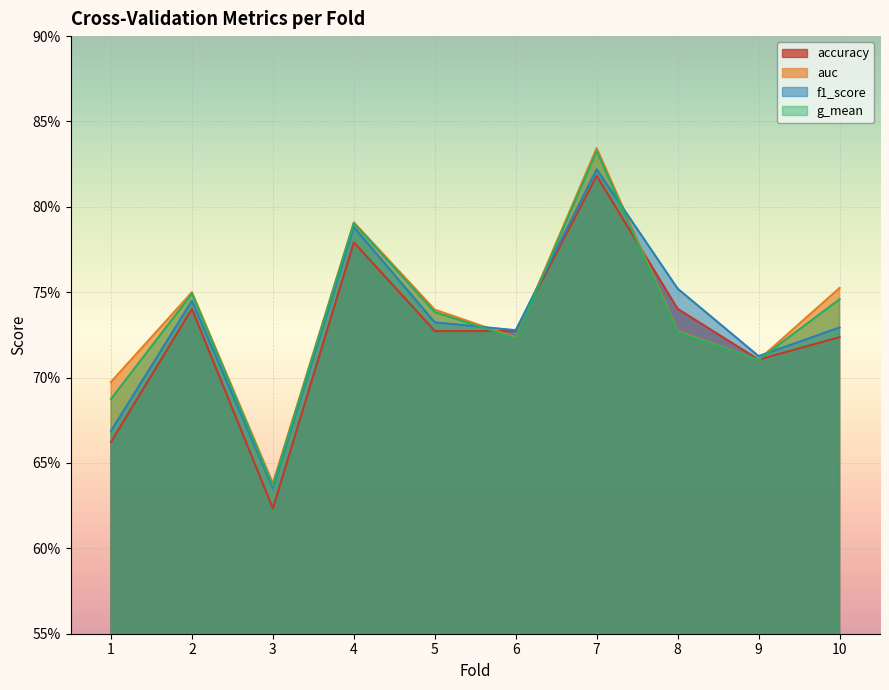

True or false: accuracy has a value of 0.8 at 4.

True